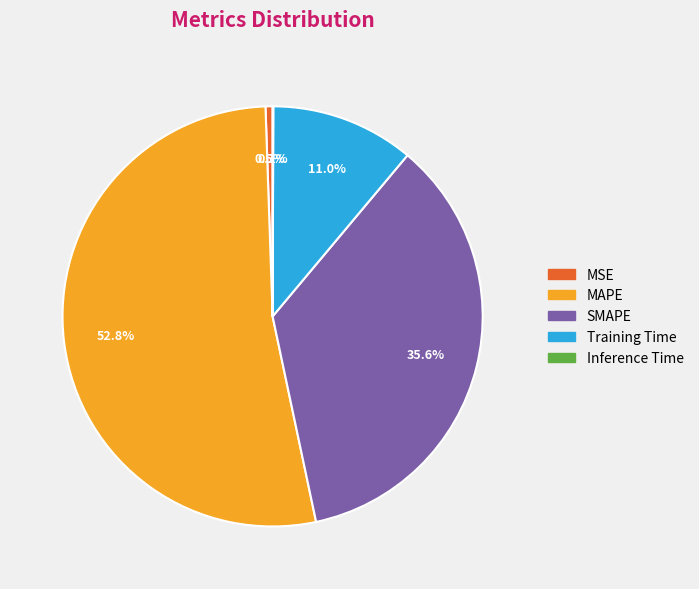

Combined, what portion of the pie is MAPE and Training Time?

63.8%